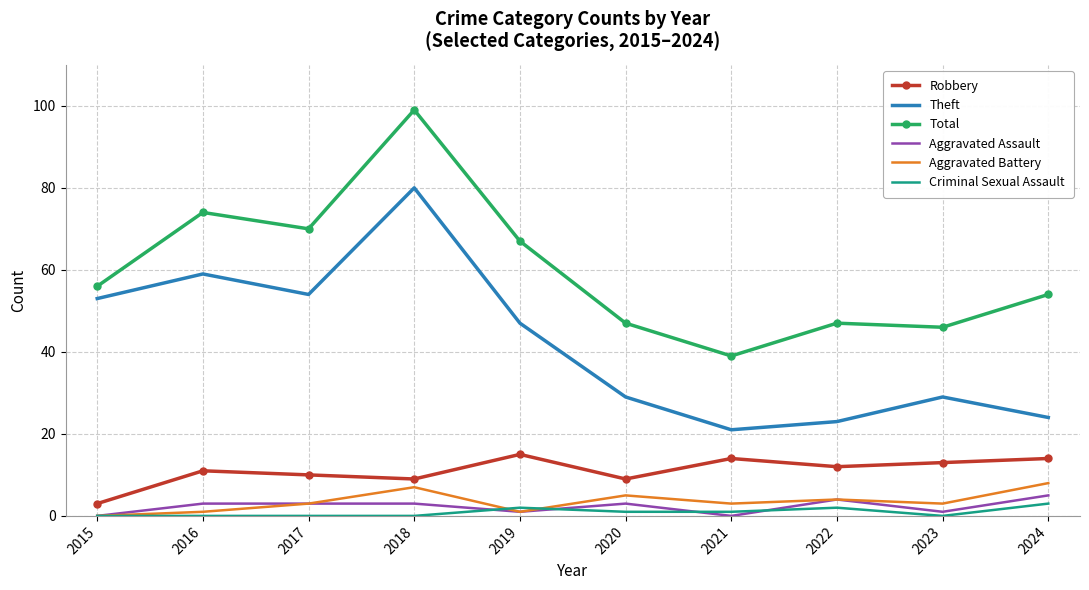

The value of Theft at 2017 is 23. True or false?

False